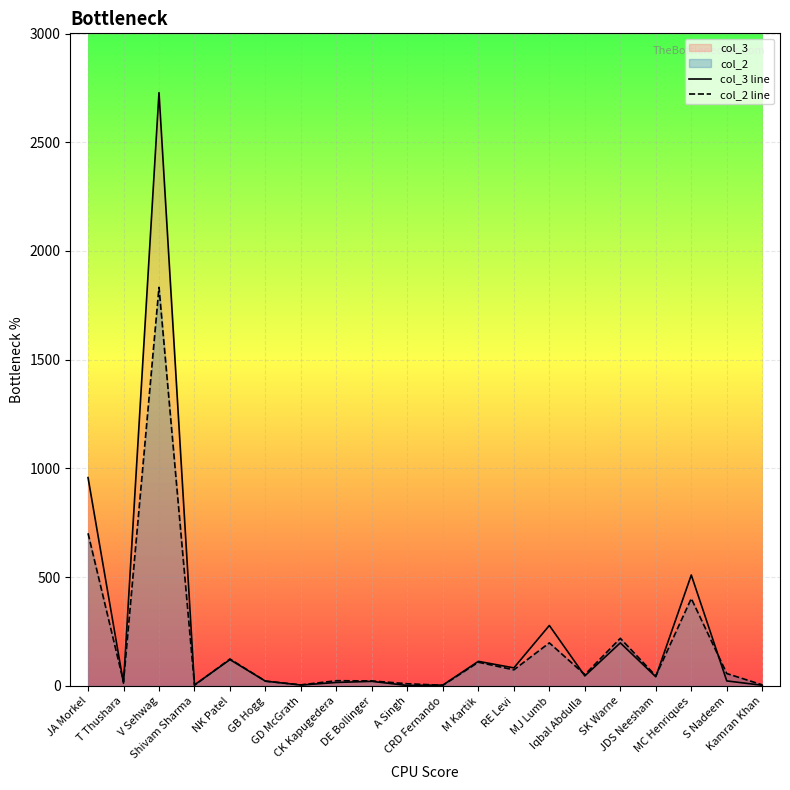

What is the average value of the col_2 line series?

196